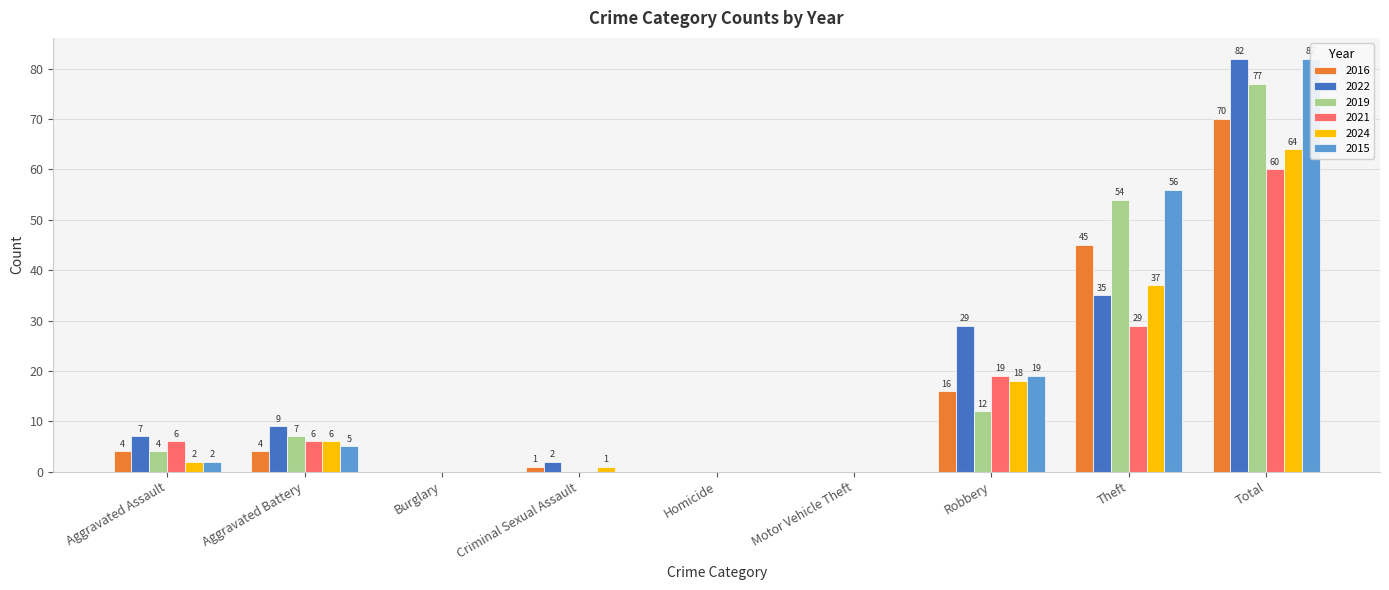

Which has a higher value, Homicide or Aggravated Assault?

Aggravated Assault